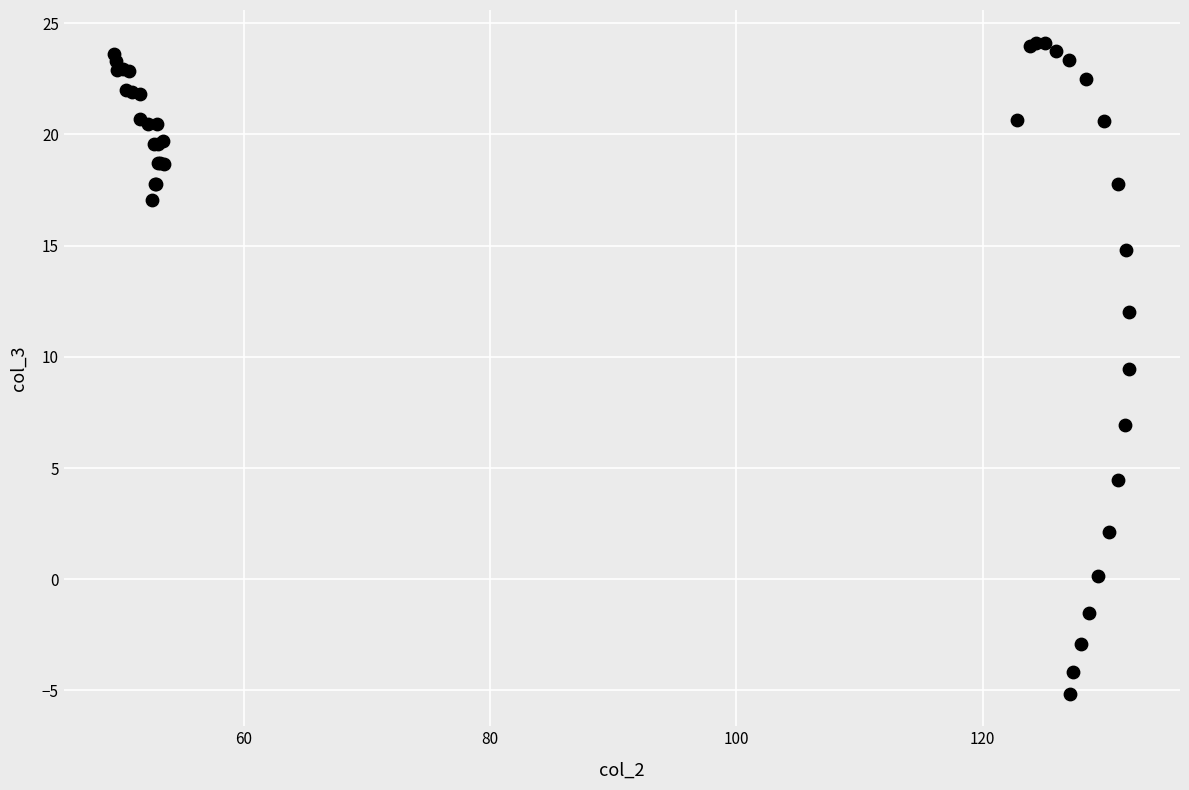

What Y value in the scatter plot is closest to 9?

9.4